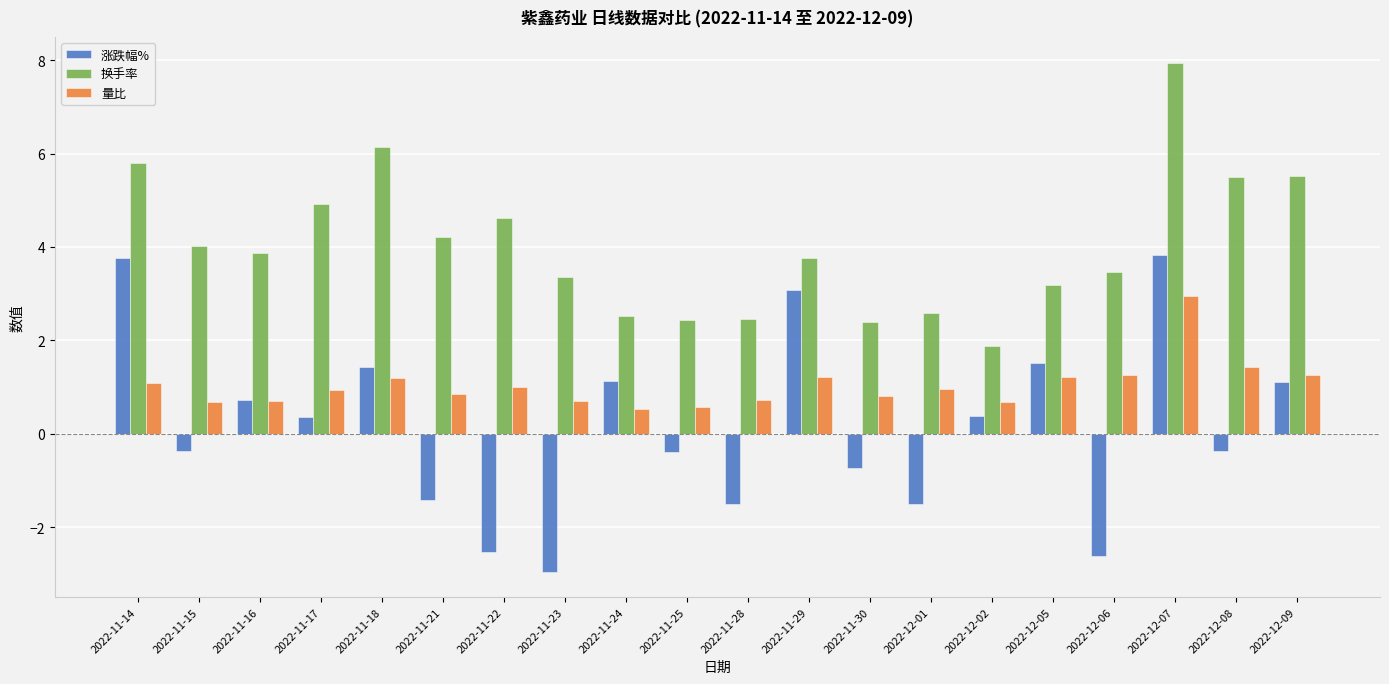

What position from the left is 2022-11-29?

12